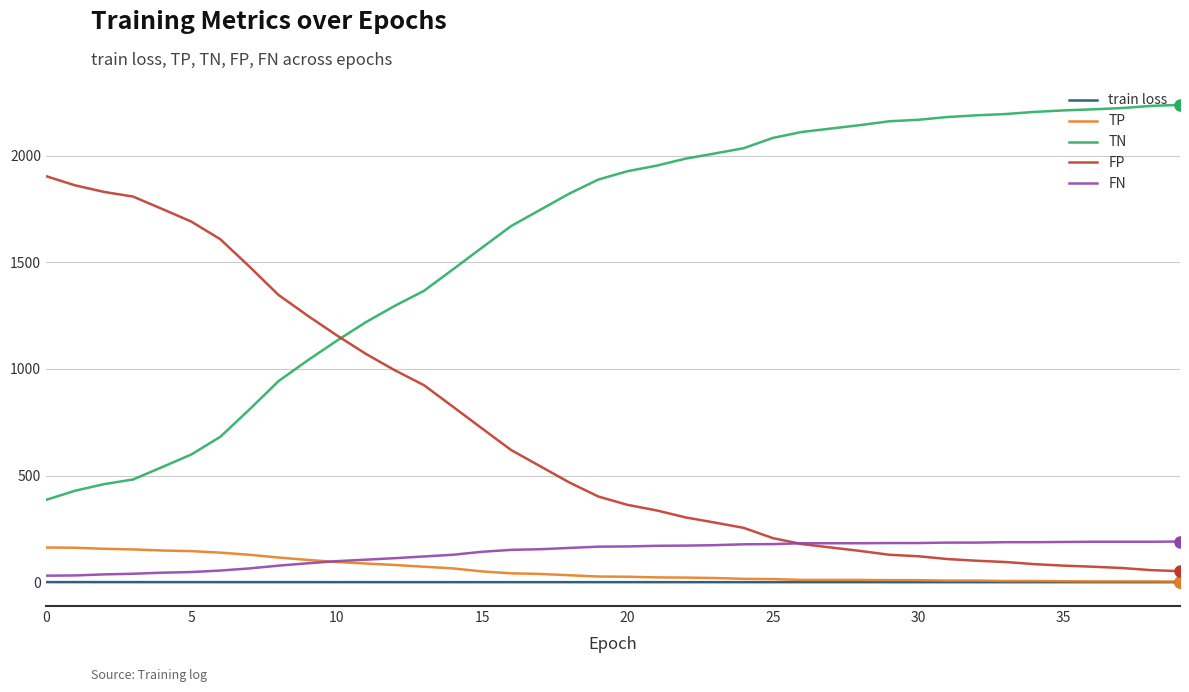

Does the chart display data point markers on the line(s)?

No